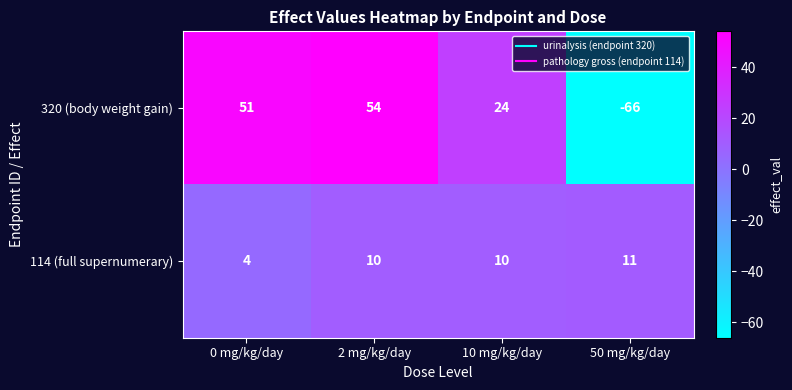

Reading left to right, what are all the values shown in this chart?

320 (body weight gain): 0 mg/kg/day=51	2 mg/kg/day=54	10 mg/kg/day=24	50 mg/kg/day=-66
114 (full supernumerary): 0 mg/kg/day=4	2 mg/kg/day=10	10 mg/kg/day=10	50 mg/kg/day=11